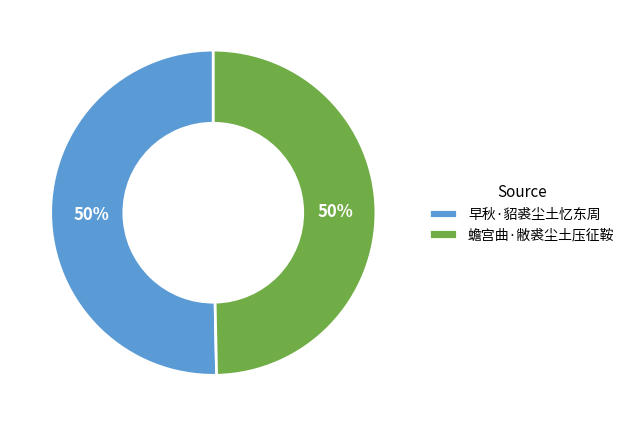

Is it true that 早秋·貂裘尘土忆东周 is 64% of the pie?

False